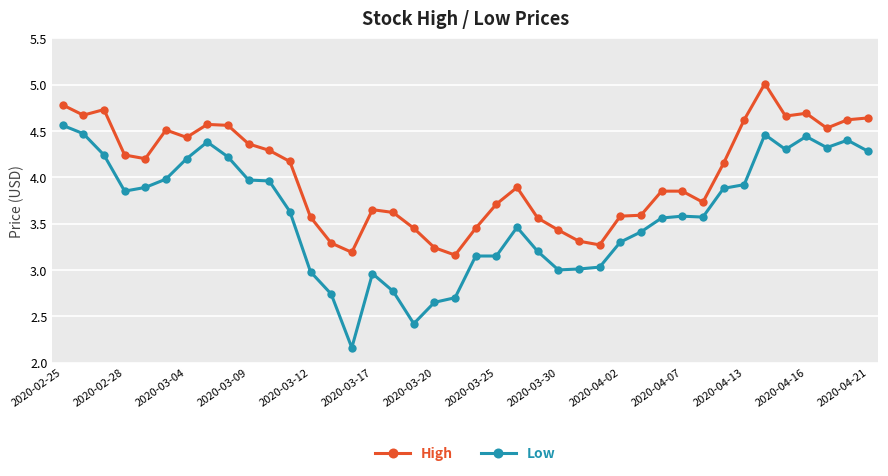

List the series in order of their peak value, lowest first.

Low, High